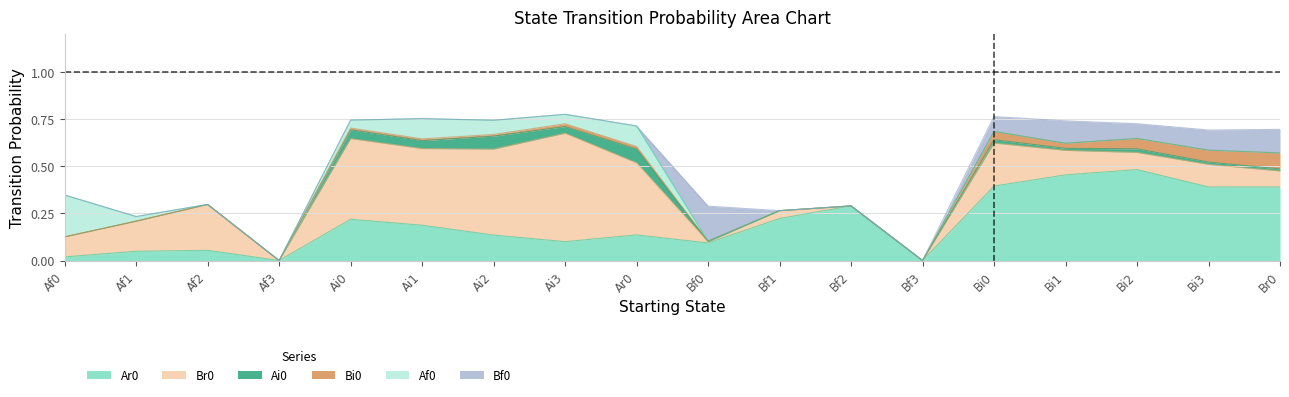

What are all the series names shown in the legend?

Ar0, Br0, Ai0, Bi0, Af0, Bf0